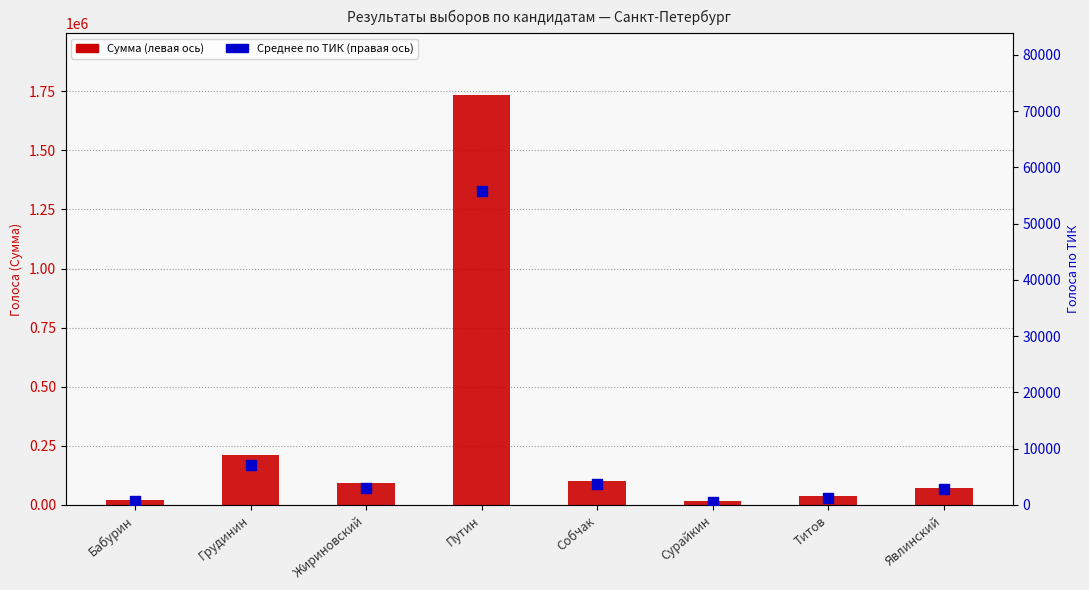

What are all the series names shown in the legend?

Сумма, Среднее по ТИК